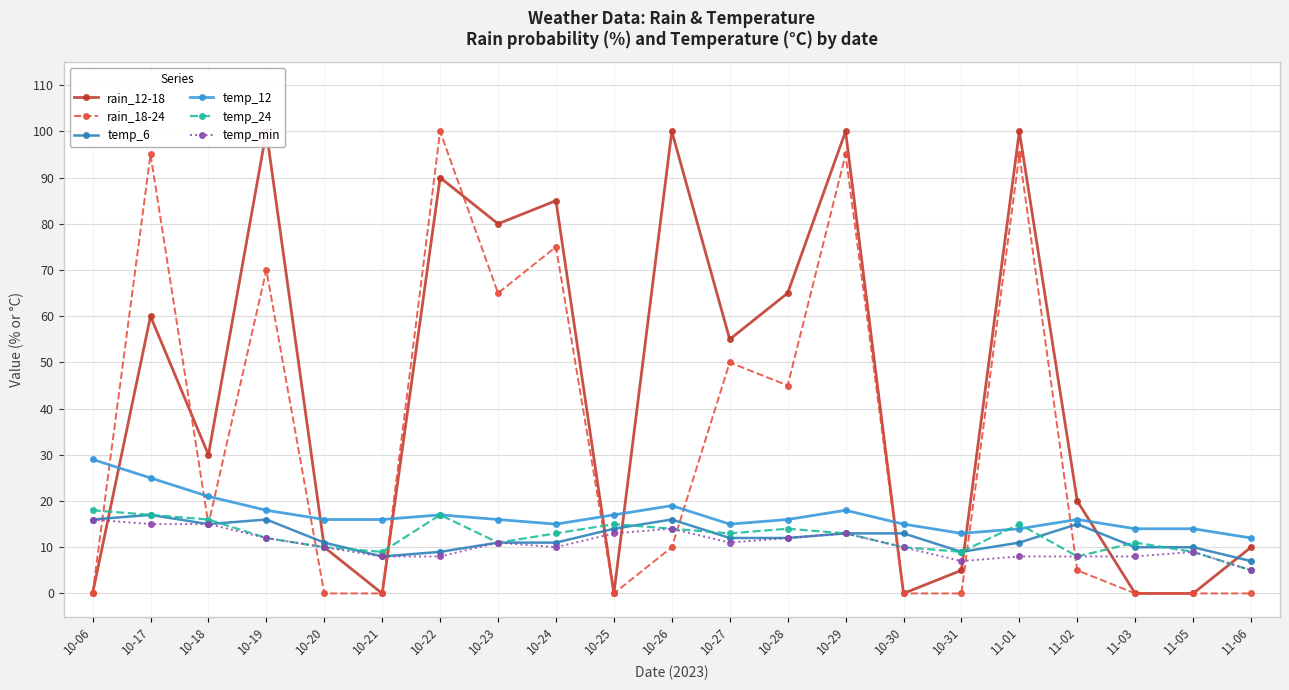

Where is the first local minimum for temp_6?

10-18